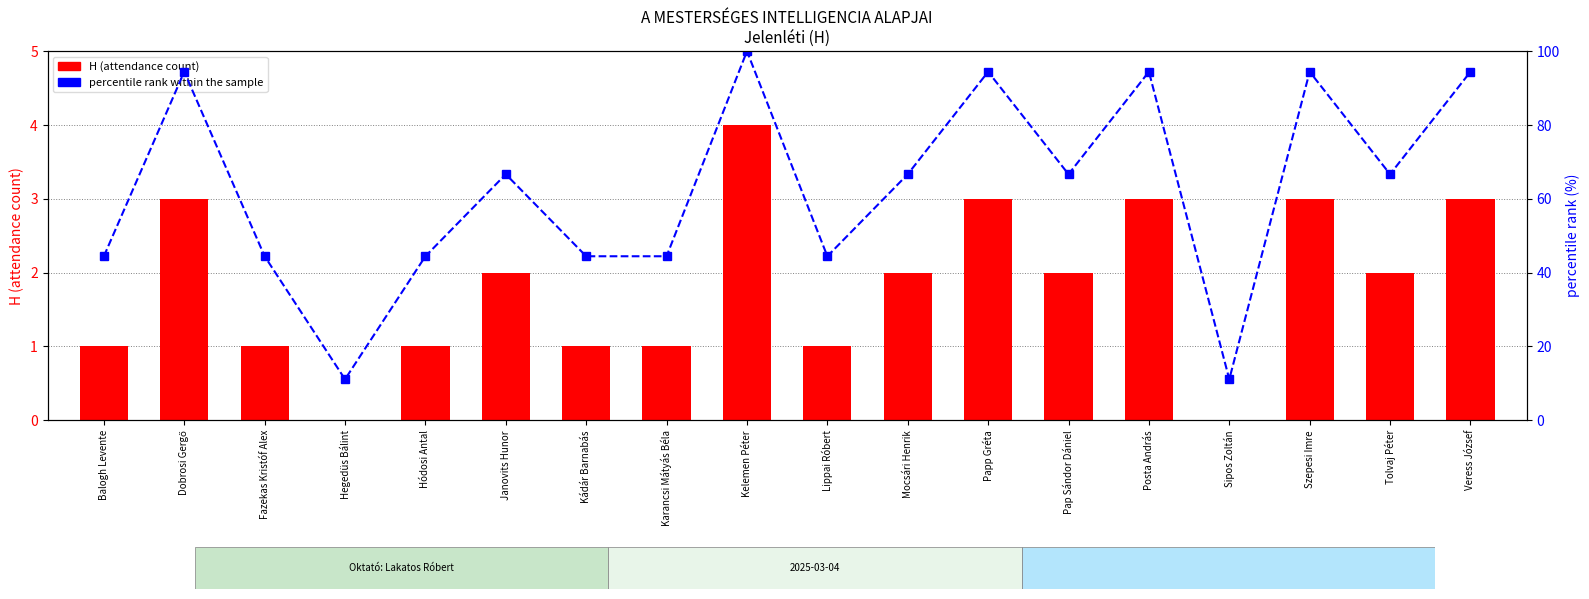

At Dobrosi Gergő, list the series in order from smallest to largest.

H (attendance), percentile rank within the sample